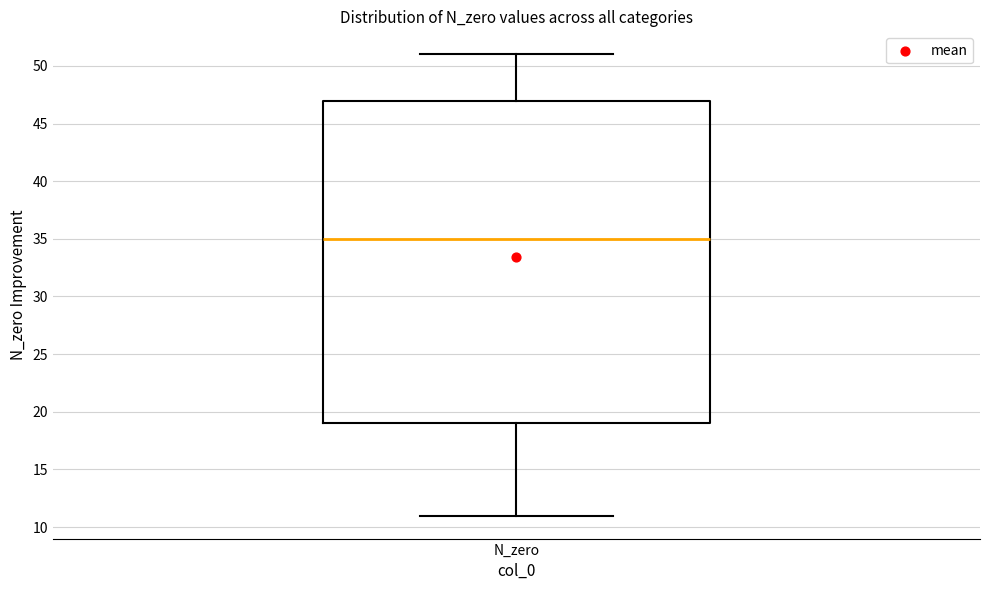

Where is the upper edge of the box for N_zero on the y-axis? The values are not printed on the chart, so give them approximately, as read against the axis.

47